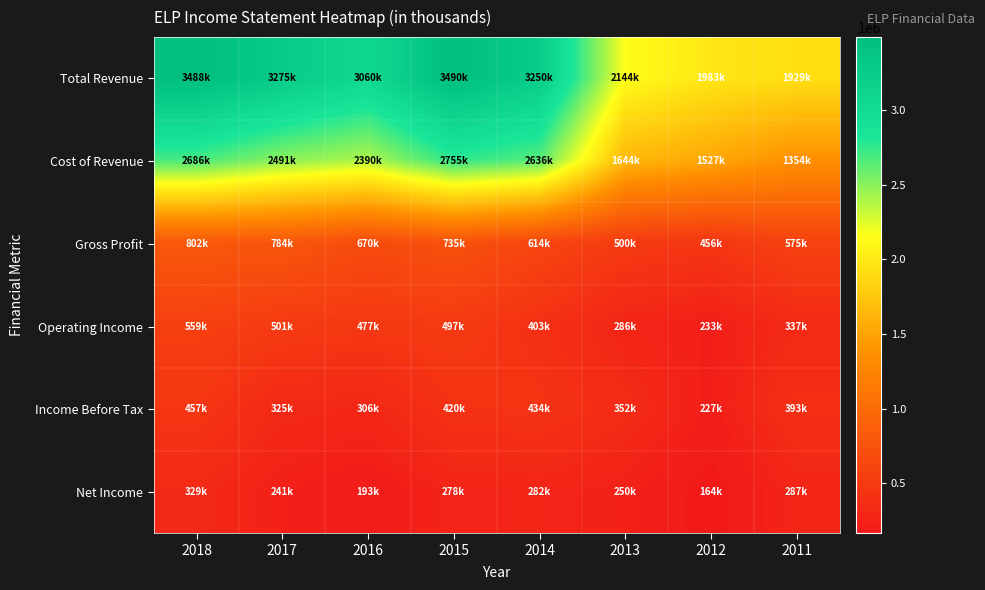

What is the maximum value shown in the chart?

3490200